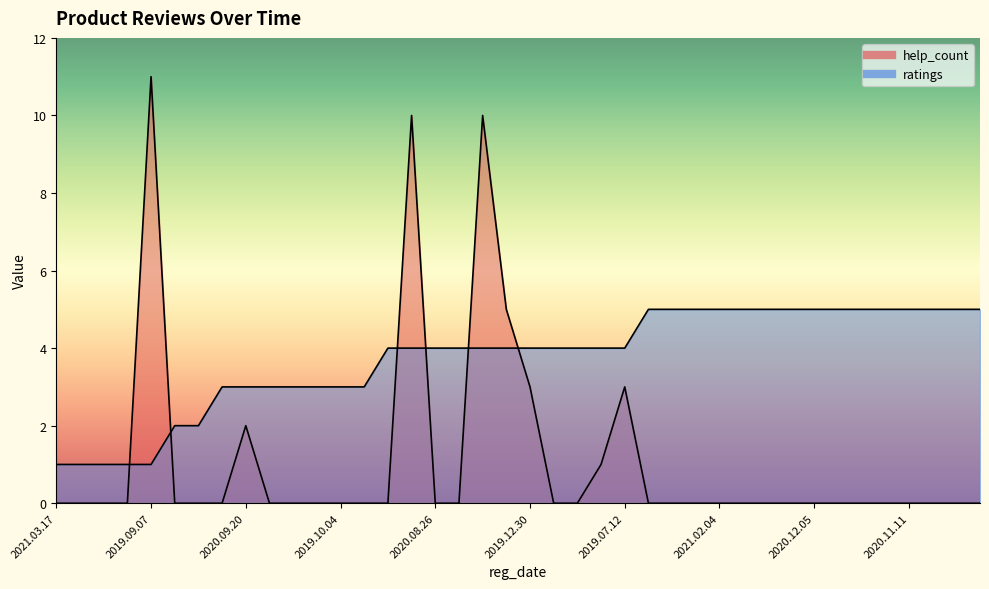

How many intersections are there between ratings and help_count?

6